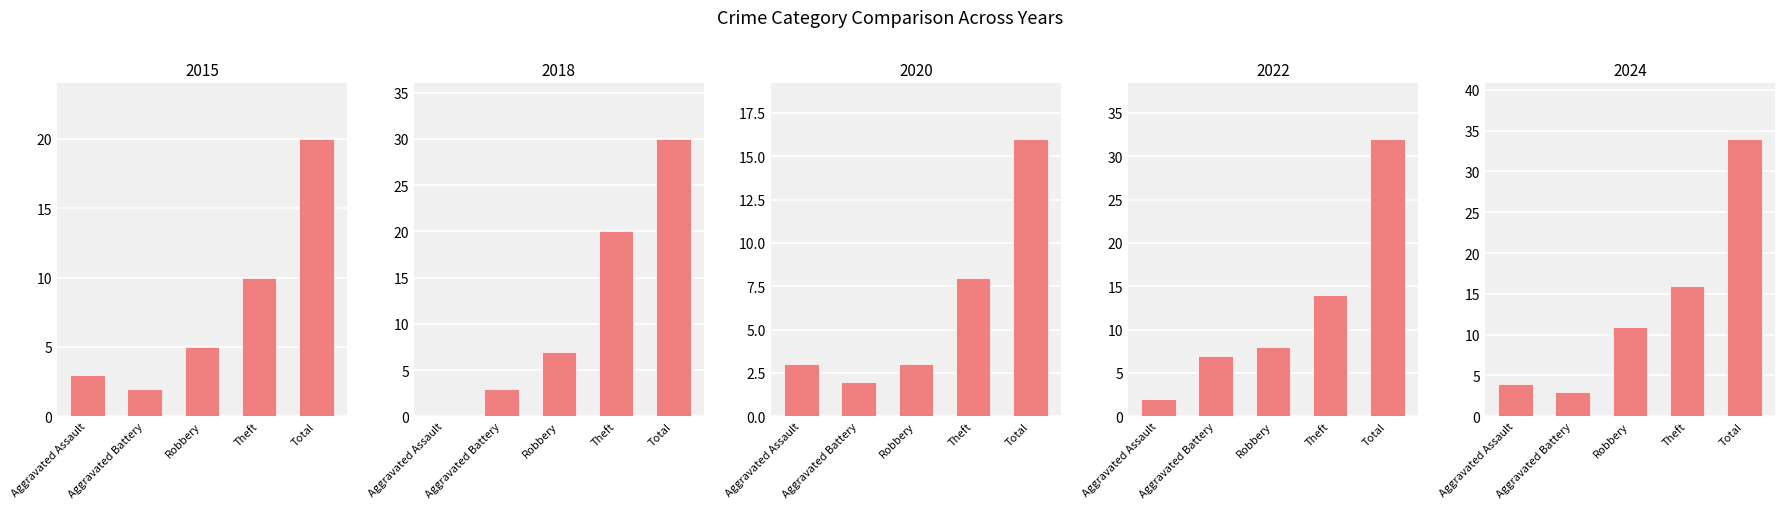

List the labels in order of 2018 value, largest first.

Total, Theft, Robbery, Aggravated Battery, Aggravated Assault